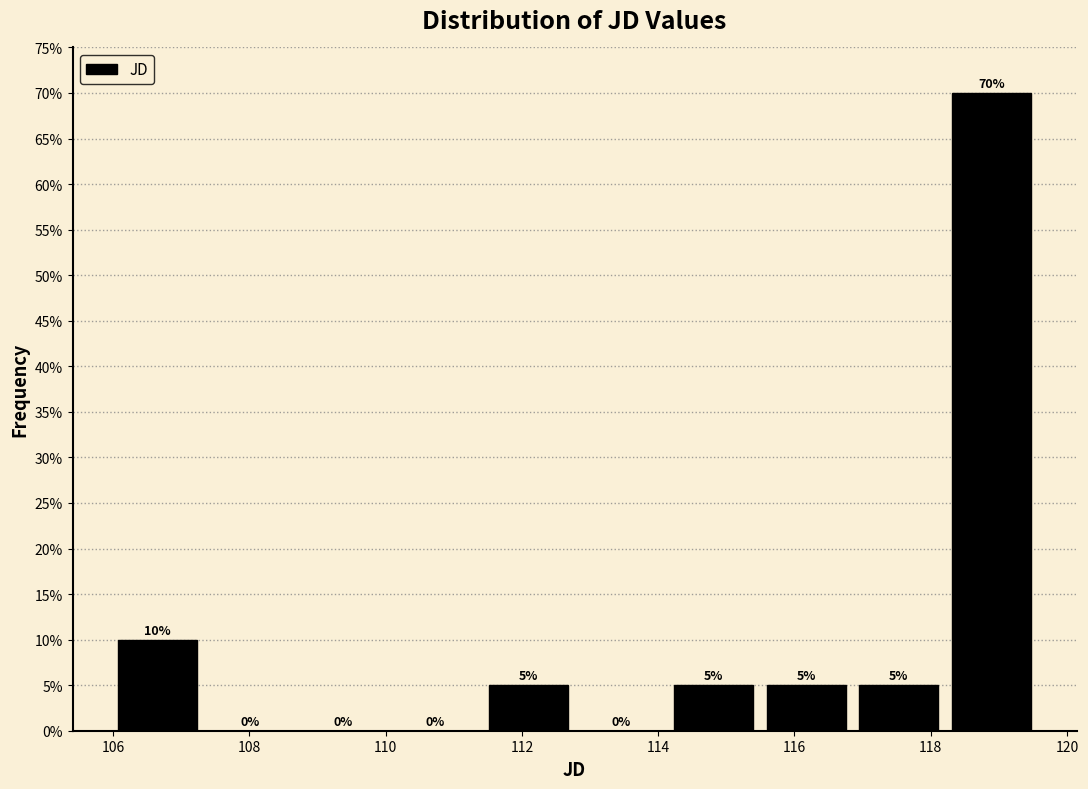

What is the height of the bar covering 116.8 to 118.2 on the x-axis? The bar edges are not printed on the chart, so give them approximately, as read against the axis.

5